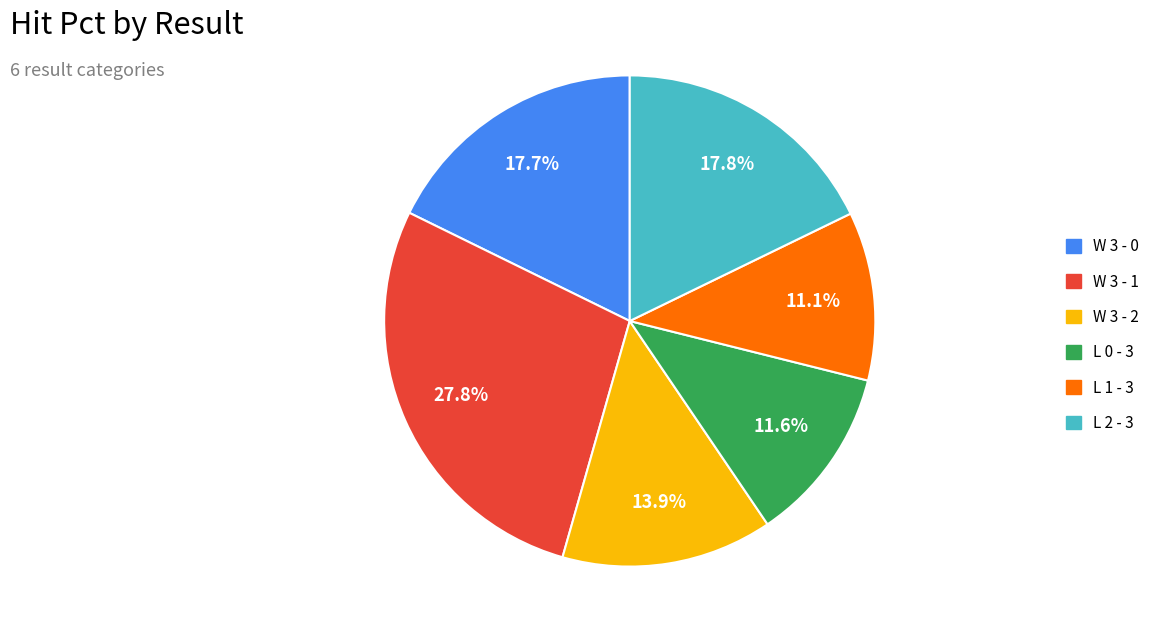

Which slice is the smallest?

L 1 - 3